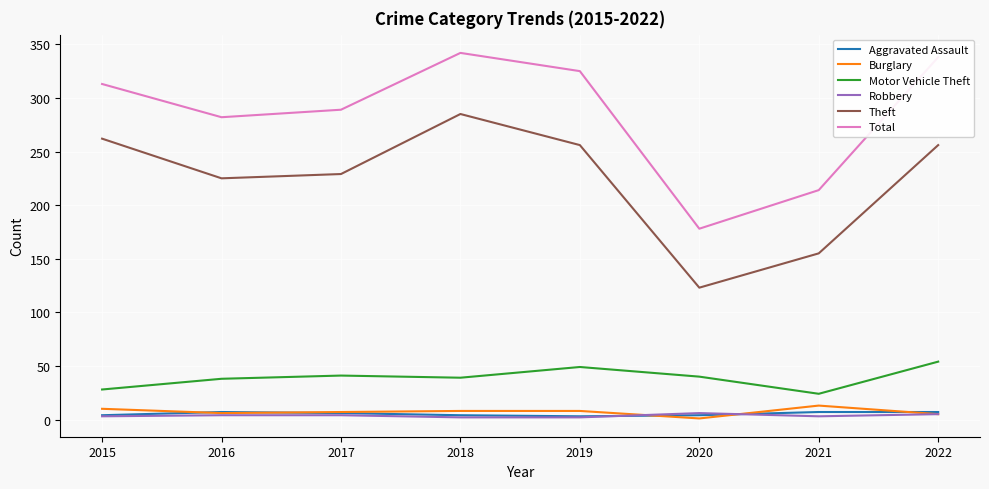

How many distinct data groups are displayed?

6